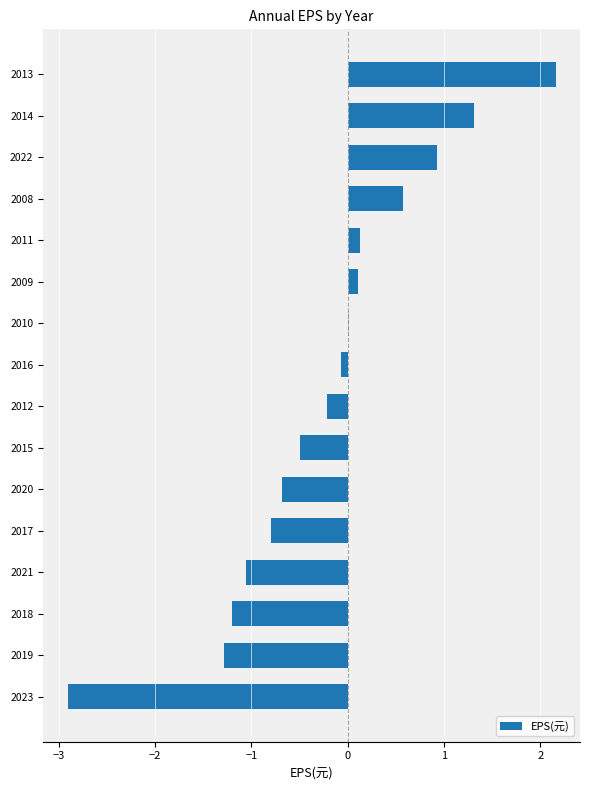

What is the change in value from 2021 to 2011?

+1.2